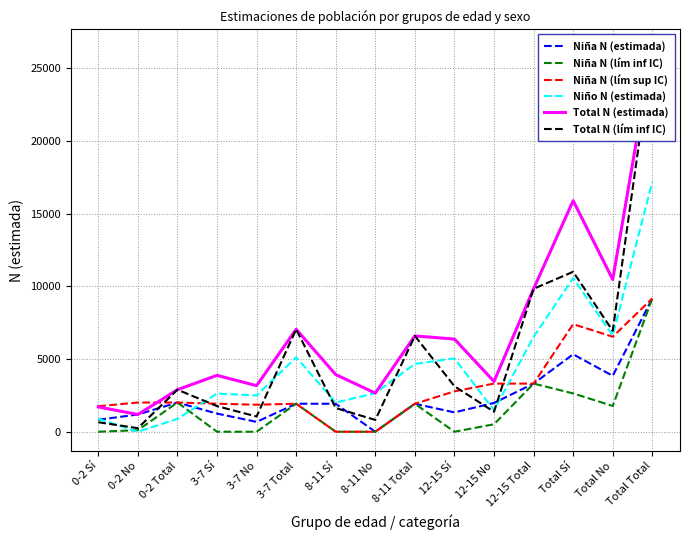

List the labels in order of Niña N (lím inf IC) value, largest first.

Total Total, 12-15 Total, Total Sí, 0-2 Total, 3-7 Total, 8-11 Total, Total No, 12-15 No, 0-2 No, 0-2 Sí, 3-7 Sí, 3-7 No, 8-11 Sí, 8-11 No, 12-15 Sí